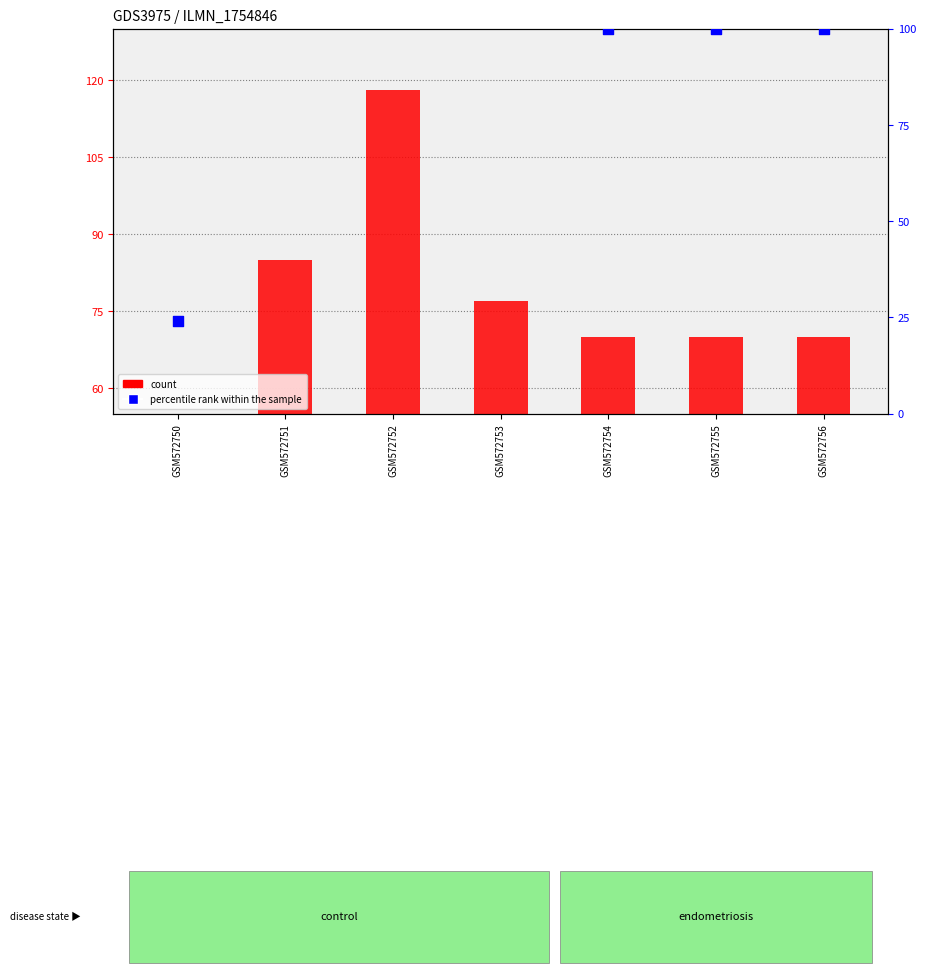

Which series has the widest spread of Y values?

percentile rank within the sample